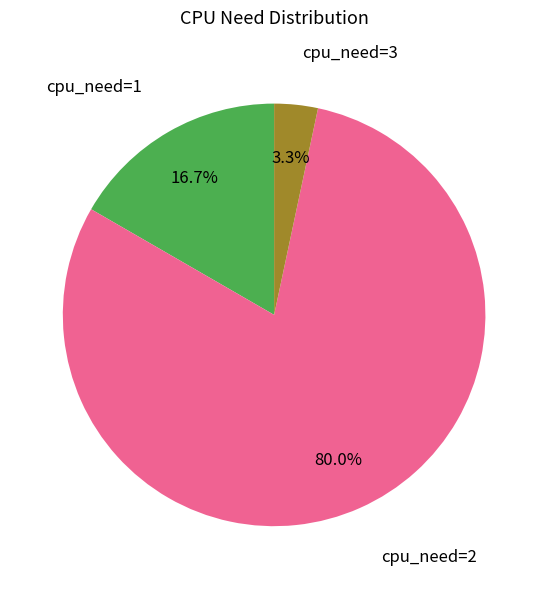

Is there any slice that represents more than half of the pie?

Yes